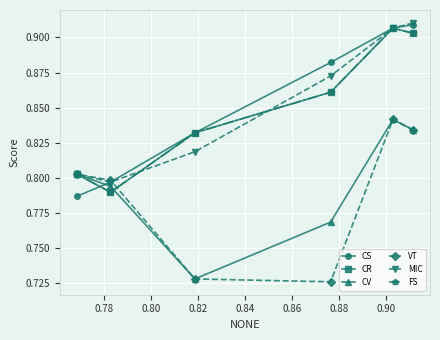

What is the value of the CV point at the 3rd from the left?

0.8